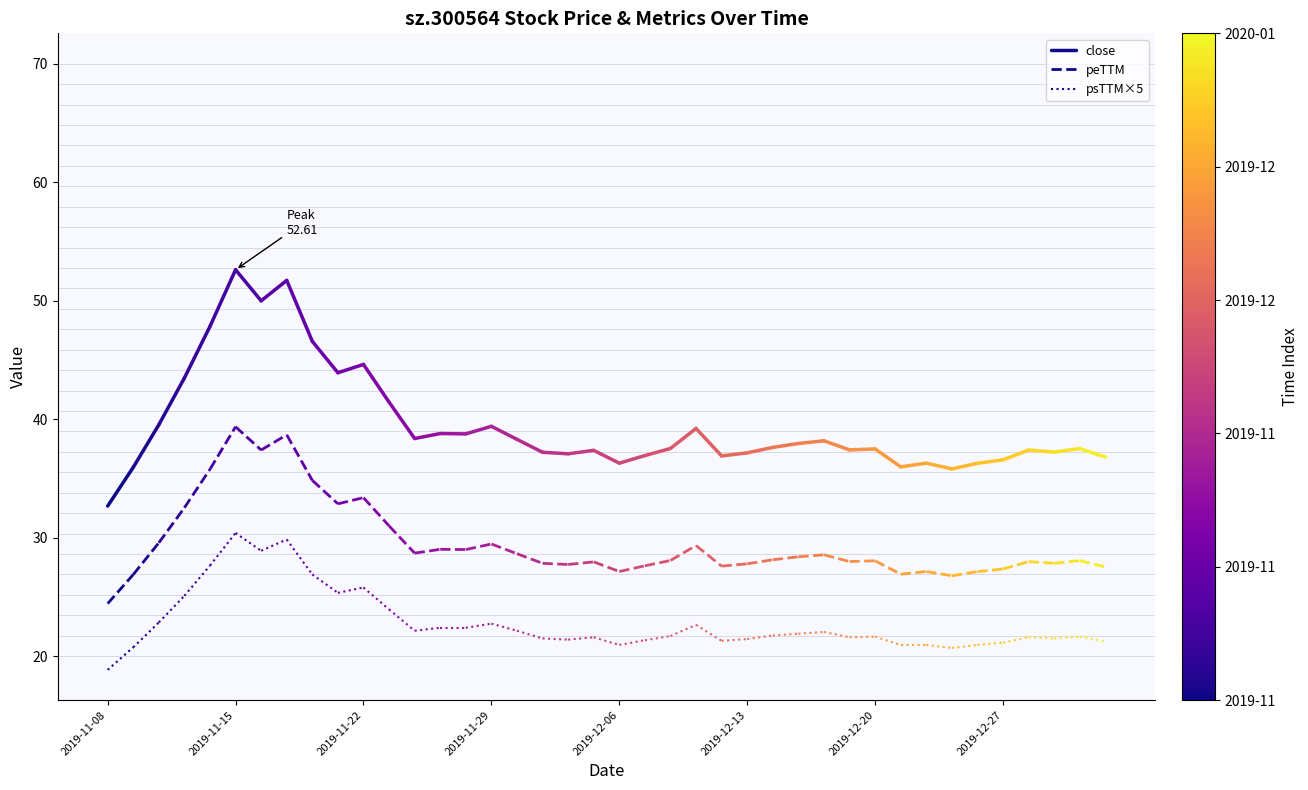

Between 2019-11-08 and 2019-11-15, which series saw the biggest shift?

close